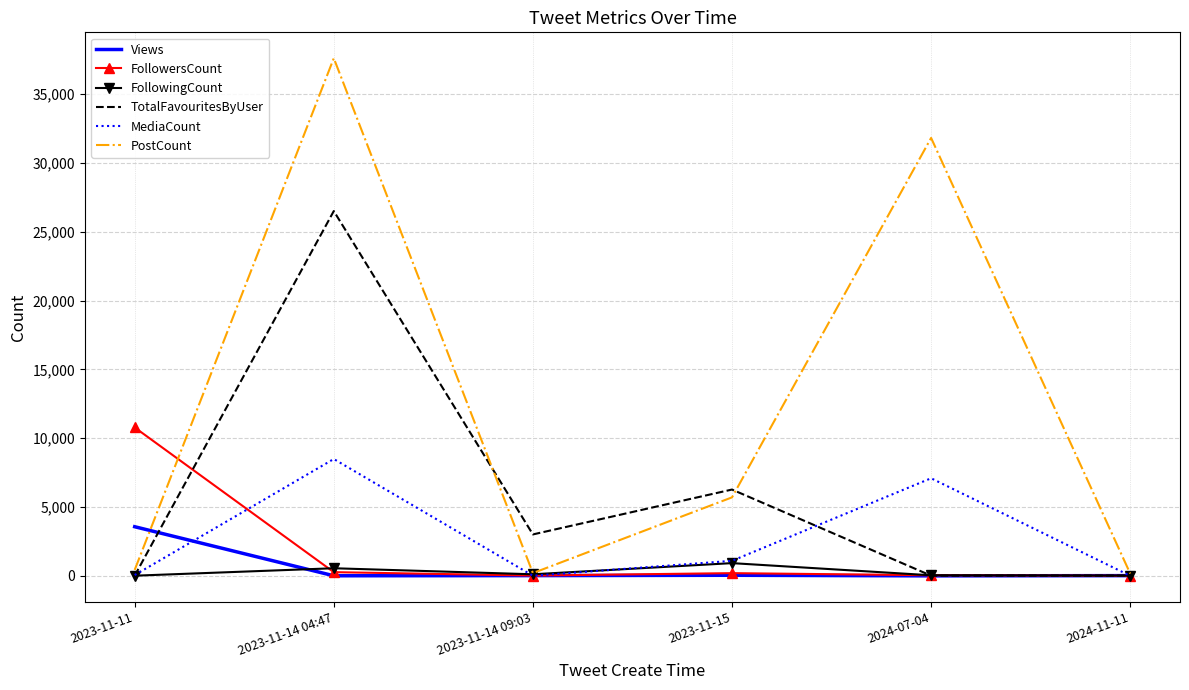

What is the difference between the TotalFavouritesByUser values at 2023-11-14 04:47 and 2024-07-04?

26484